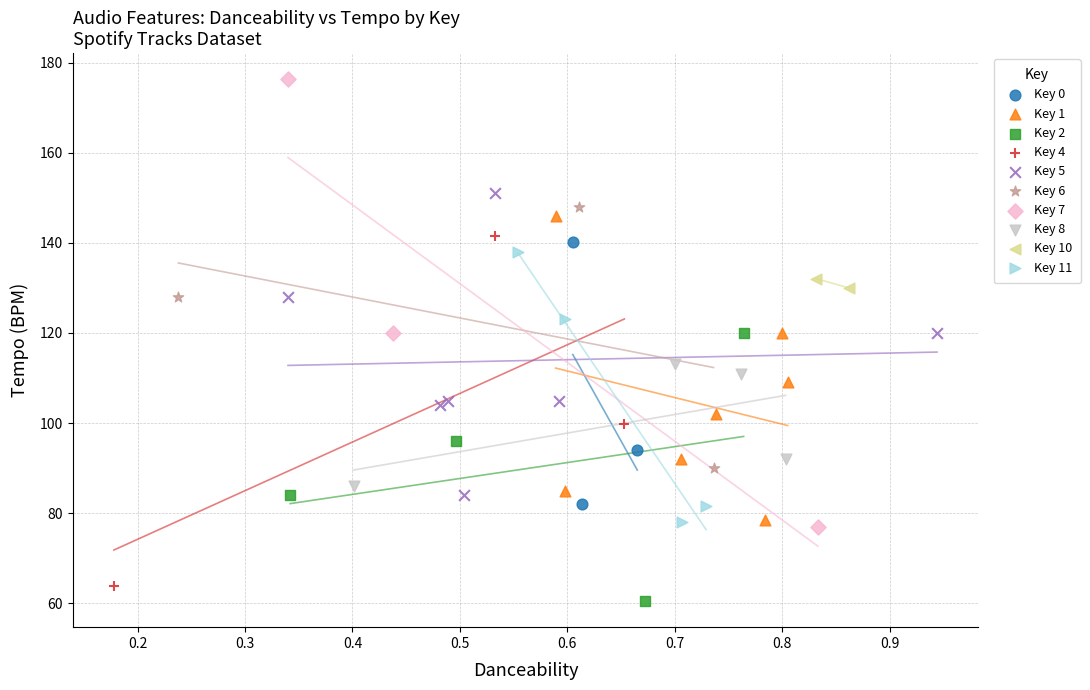

What are all the series names shown in the legend?

Key 0, Key 1, Key 2, Key 4, Key 5, Key 6, Key 7, Key 8, Key 10, Key 11